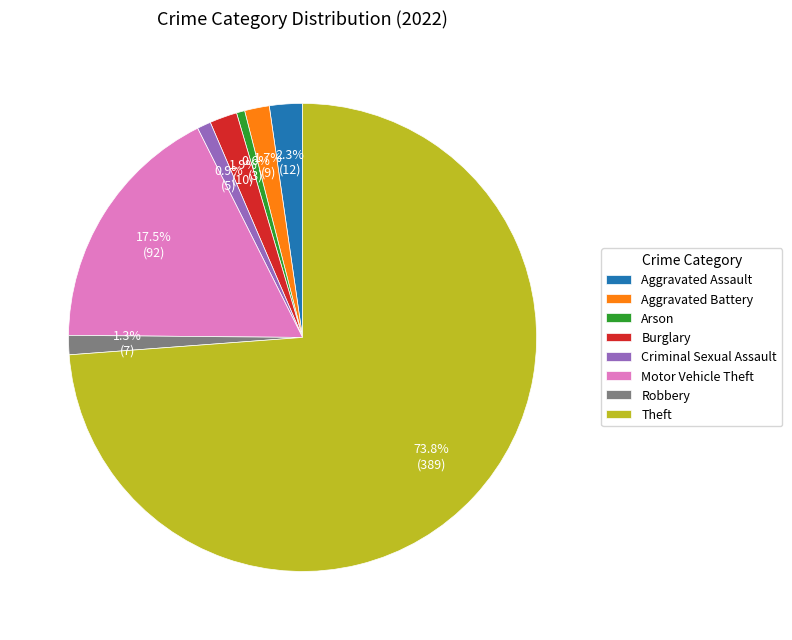

To the nearest percent, what is the difference between the largest and smallest slice percentages?

73%